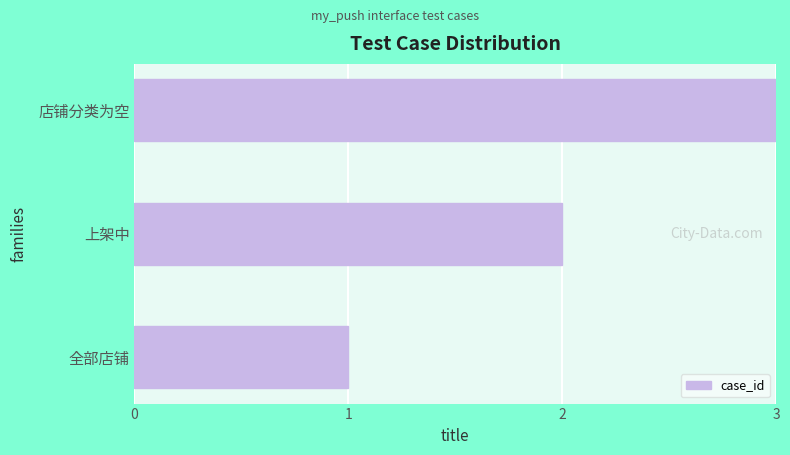

Between 上架中 and 店铺分类为空, which is larger?

店铺分类为空